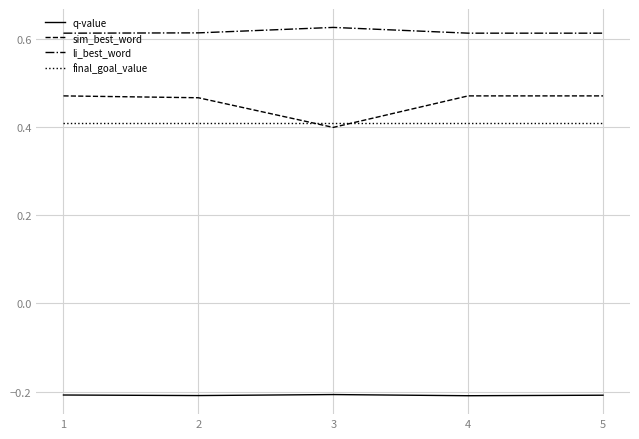

The q-value series shows -0.2 at 5. True or false?

True